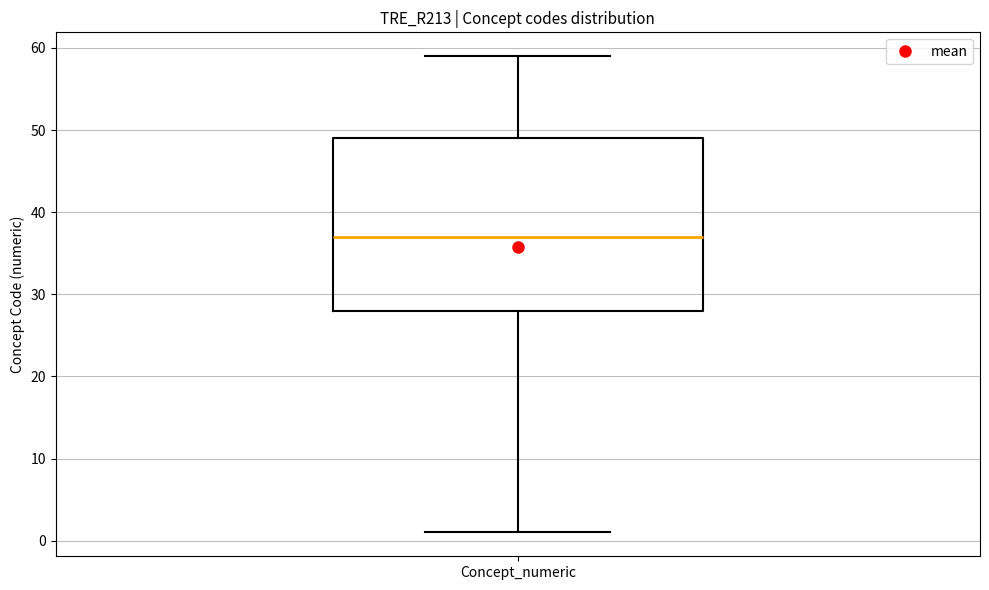

Where does the lower whisker of the box for Concept_numeric end on the y-axis? The values are not printed on the chart, so give them approximately, as read against the axis.

1